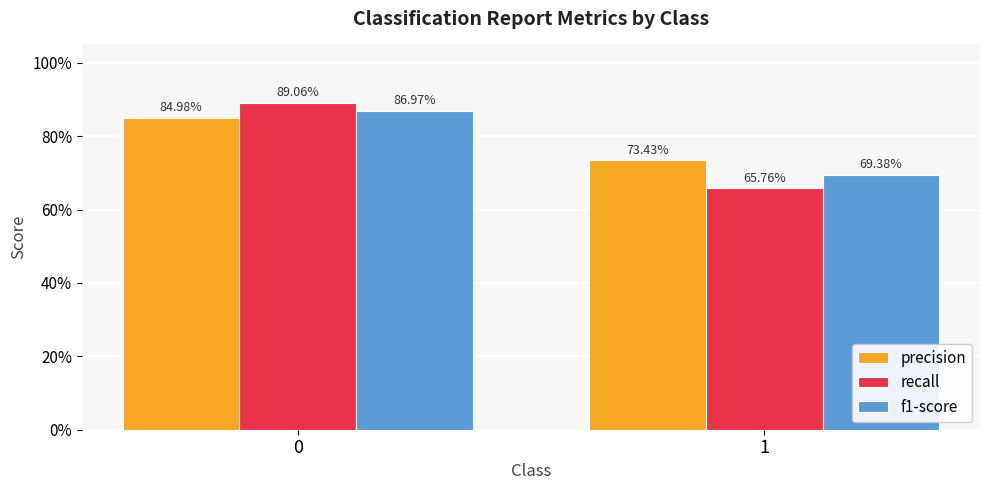

Count the recall values in the range 0 to 1.

2